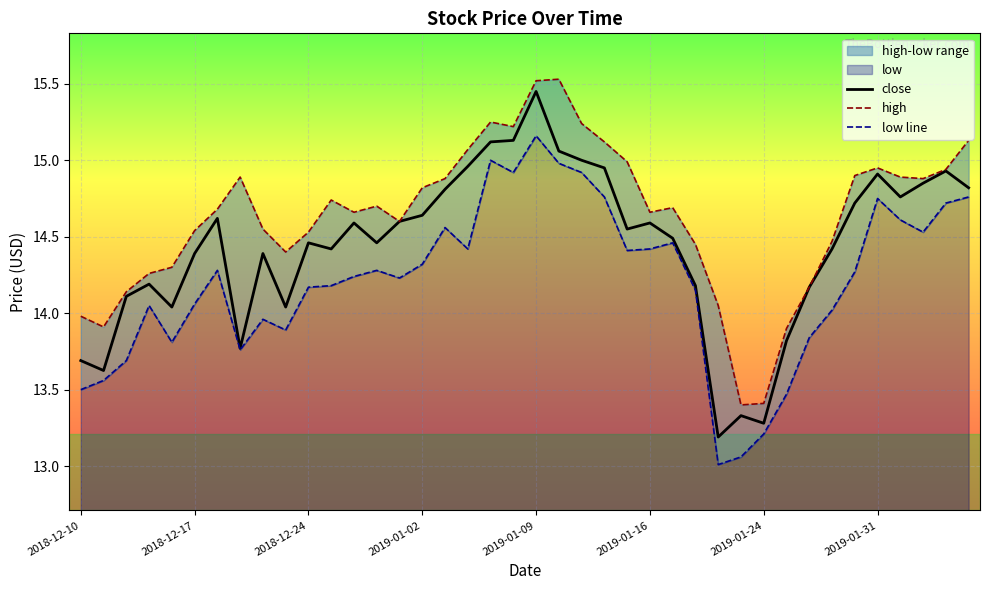

Which series has the largest range (max minus min)?

close